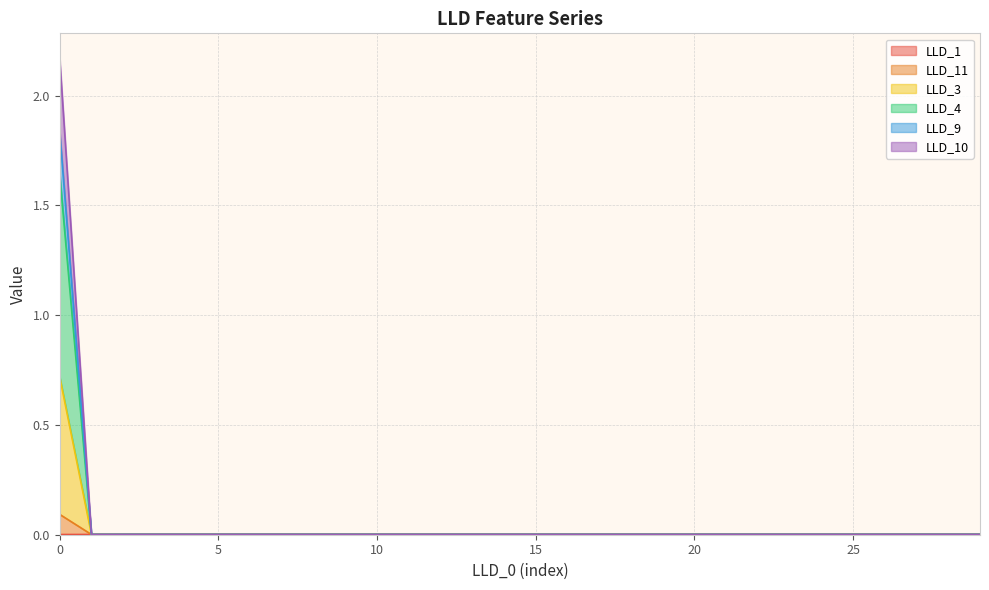

At which category does LLD_10 reach its first local valley?

1